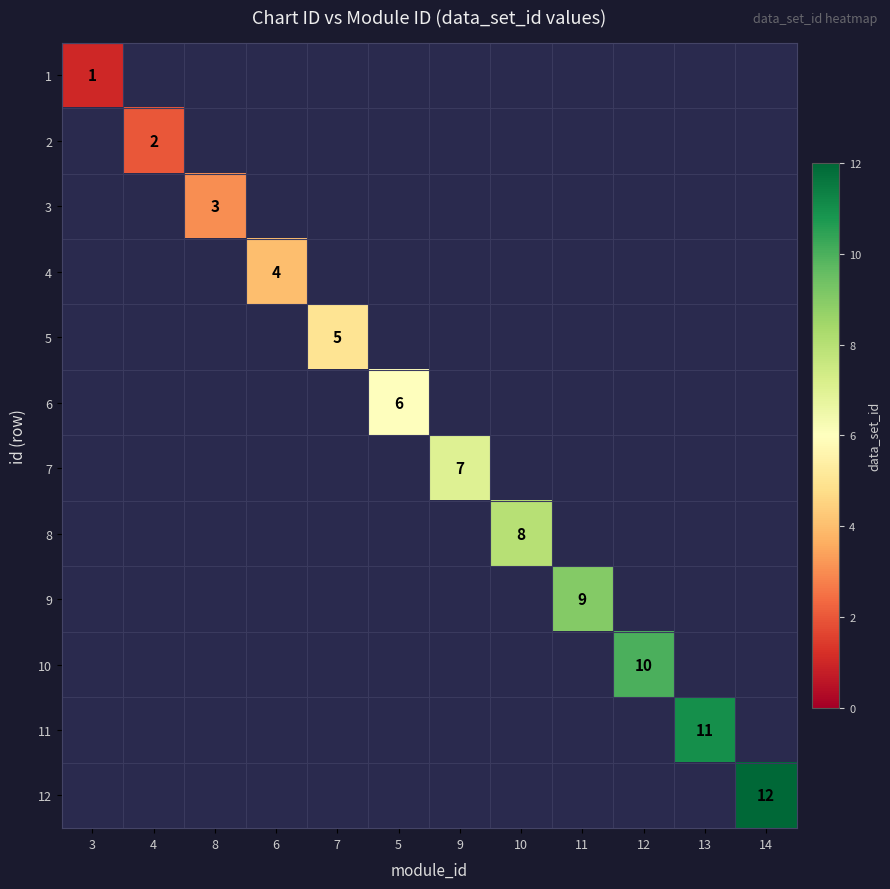

The 10 series shows 10 at 12. True or false?

True